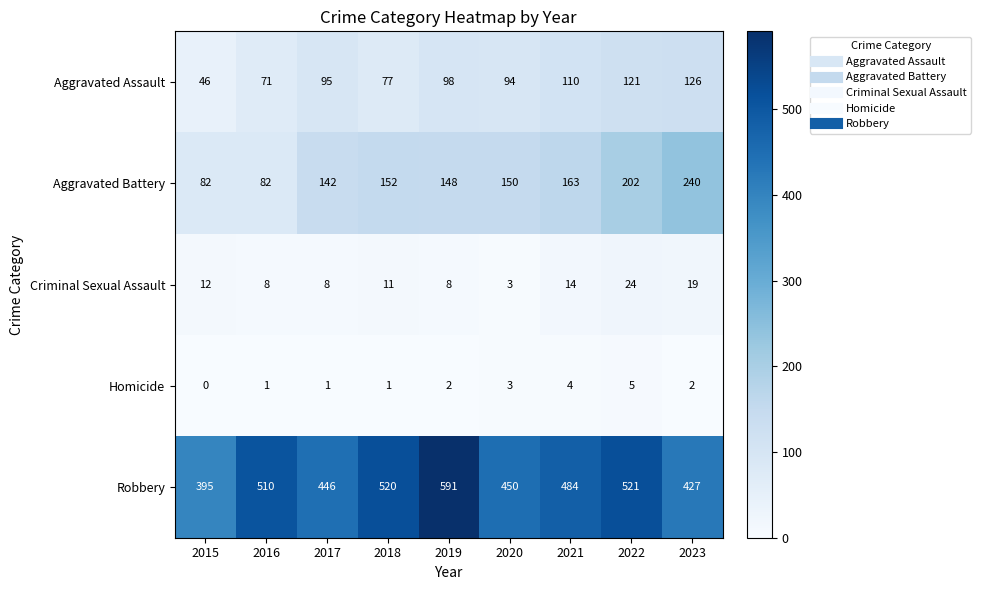

Which series has the largest total across all categories?

Robbery